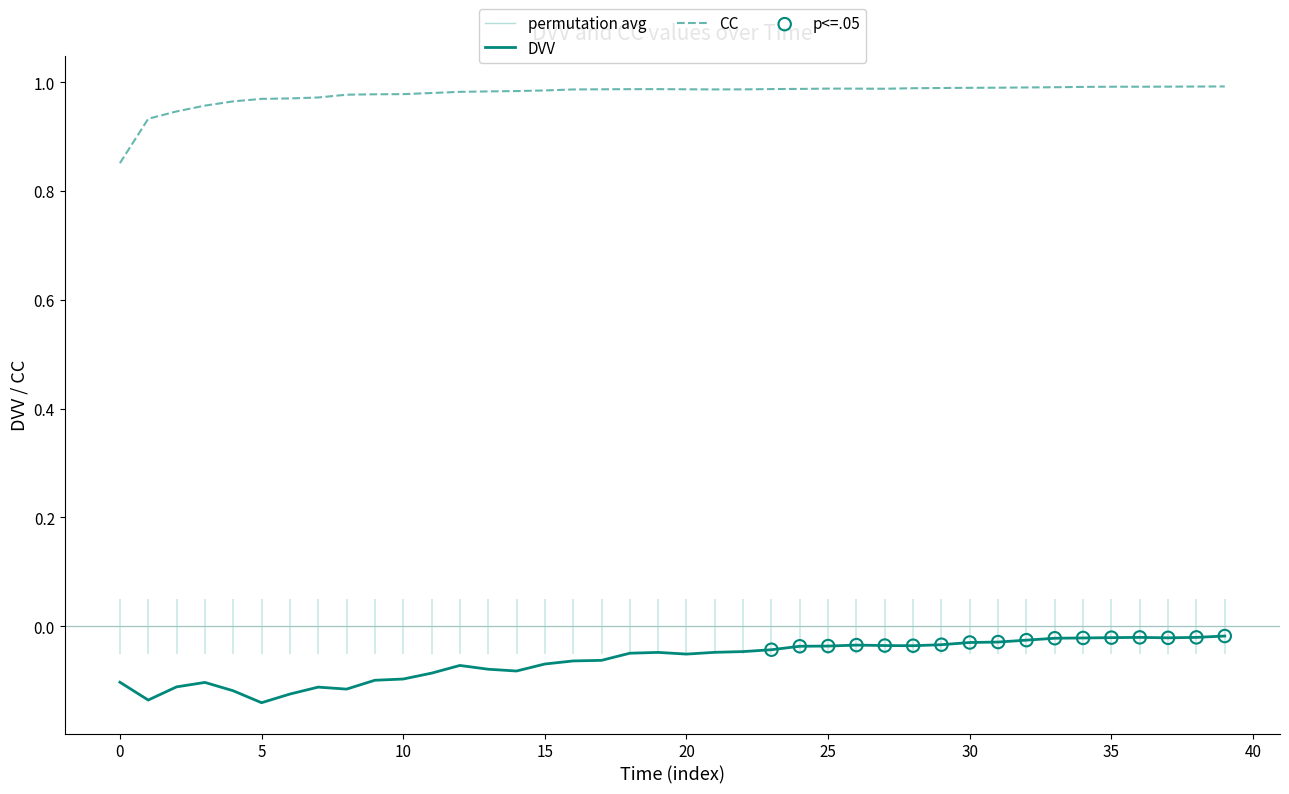

Which series has the largest total across all categories?

CC